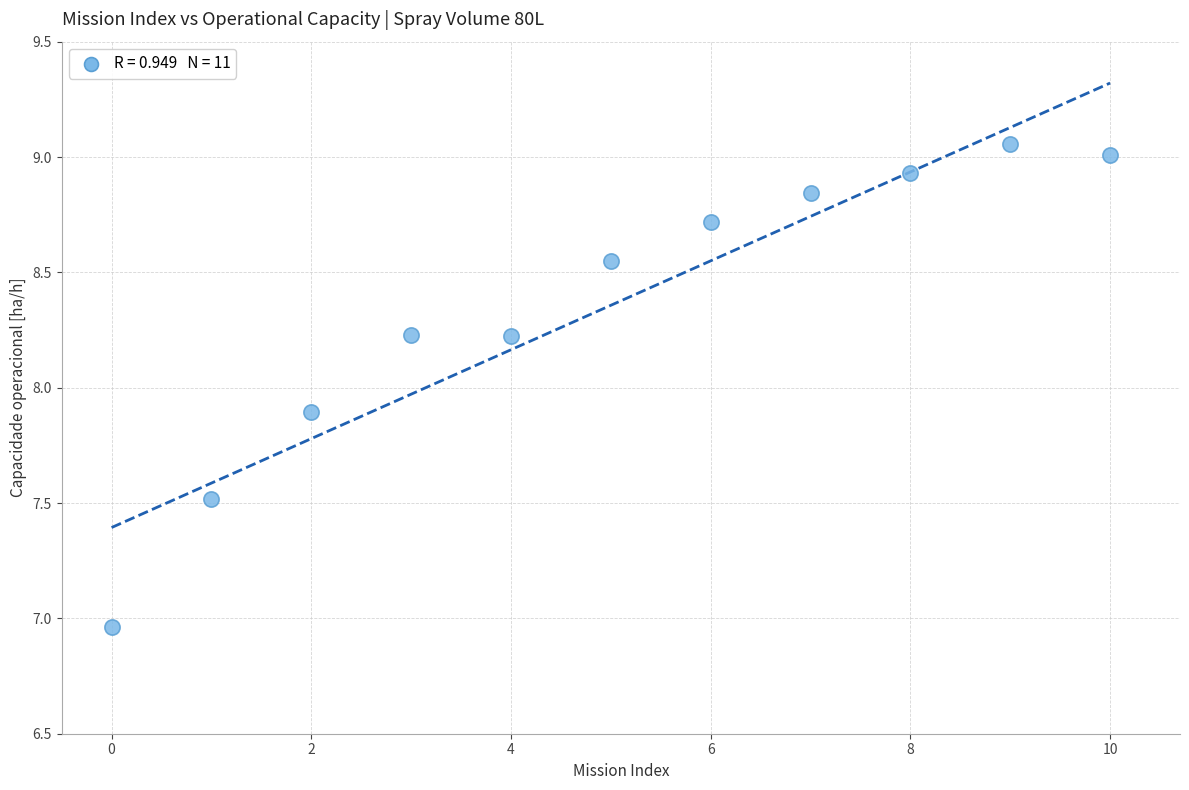

What Y value in the scatter plot is closest to 8?

7.9